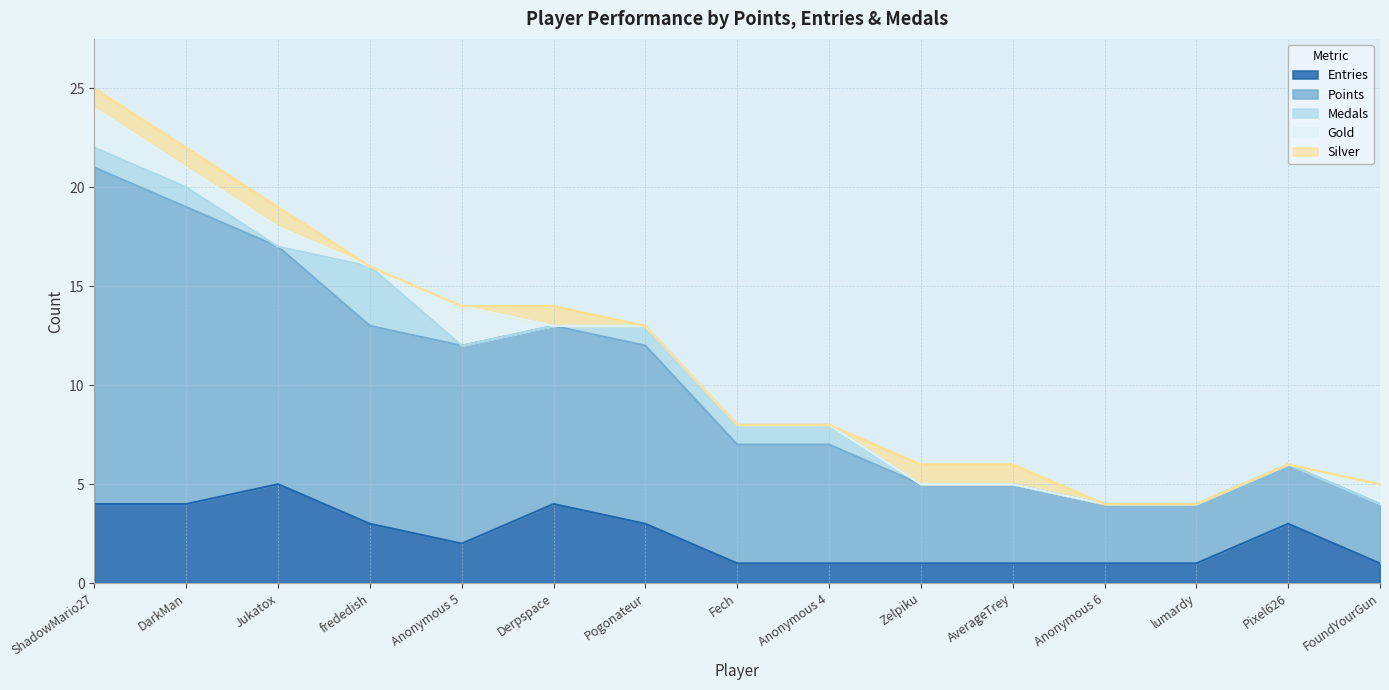

The value of Entries at Zelpiku is 0. True or false?

False